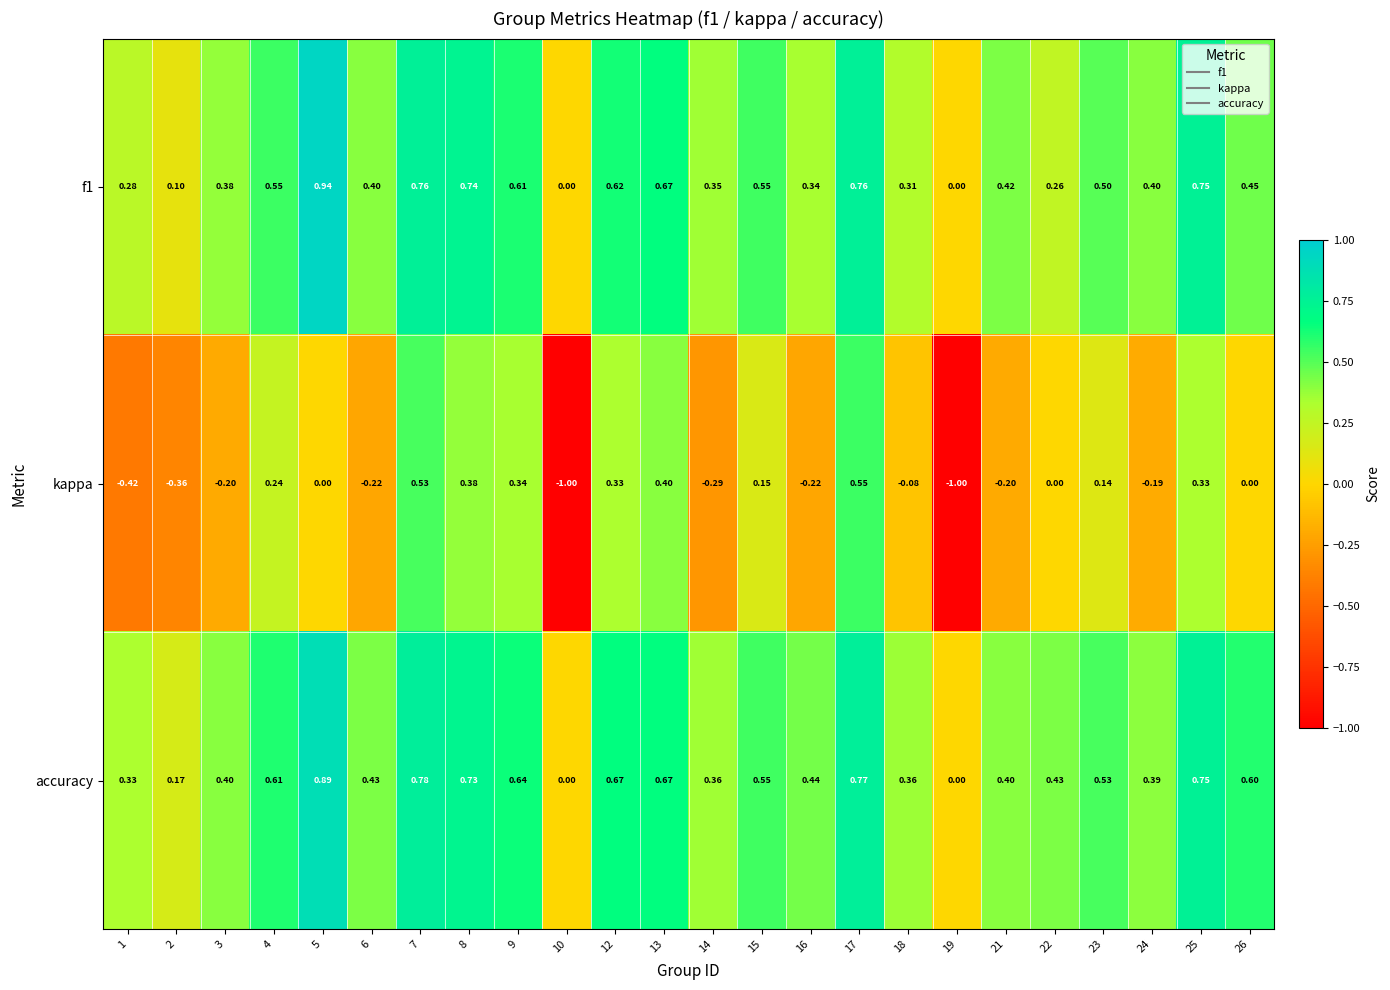

At which category is the sum across all series the highest?

17